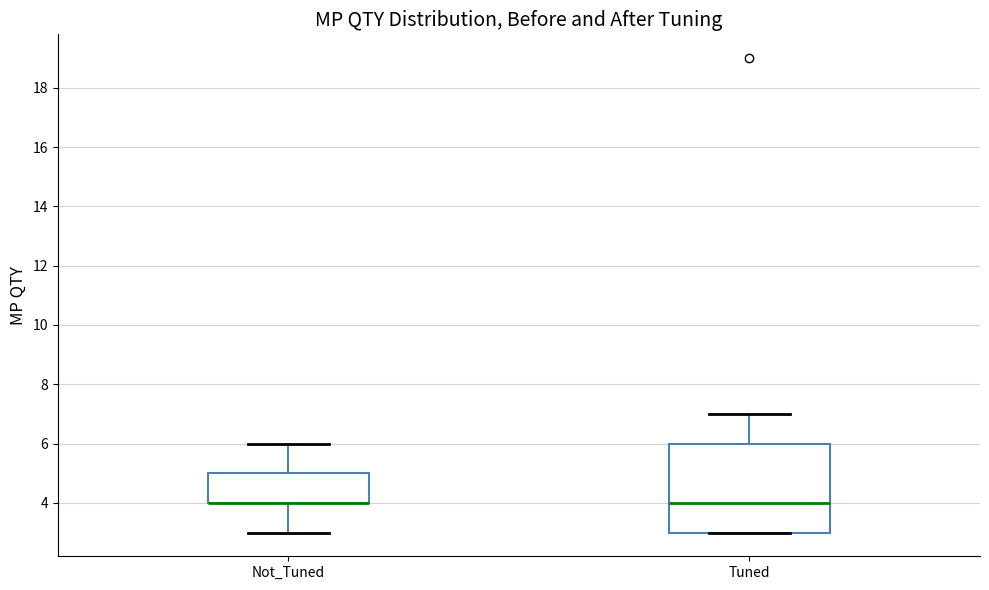

Where is the lower edge of the box for Tuned on the y-axis? The values are not printed on the chart, so give them approximately, as read against the axis.

3